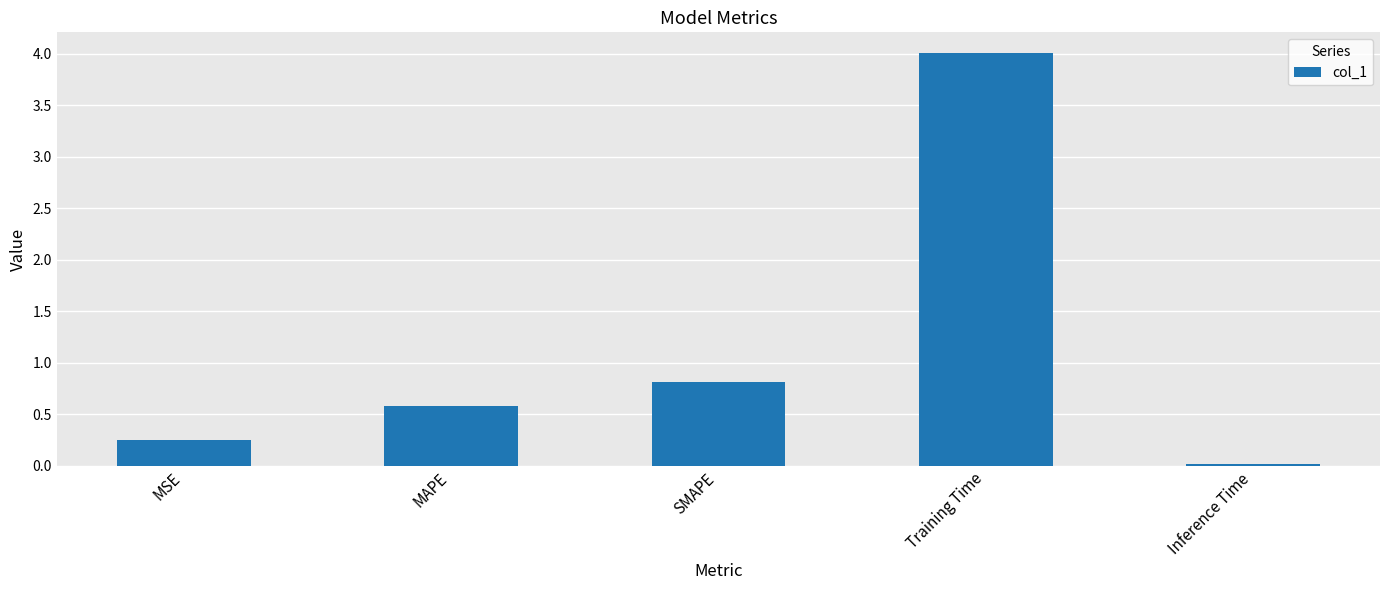

At which category does the chart reach its peak across all series?

Training Time